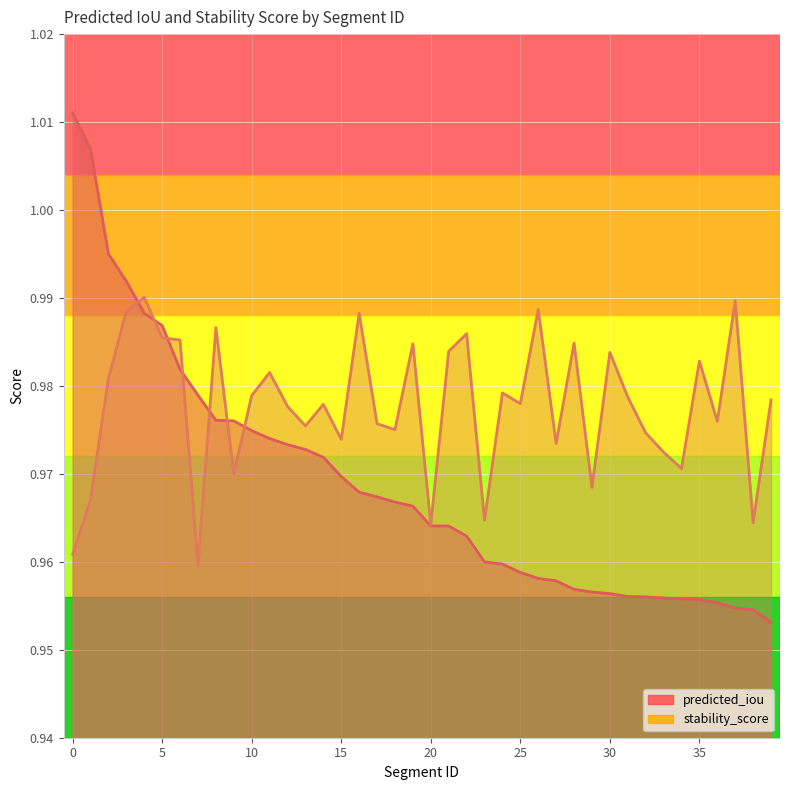

Is it true that predicted_iou equals 1.6 at 27?

False